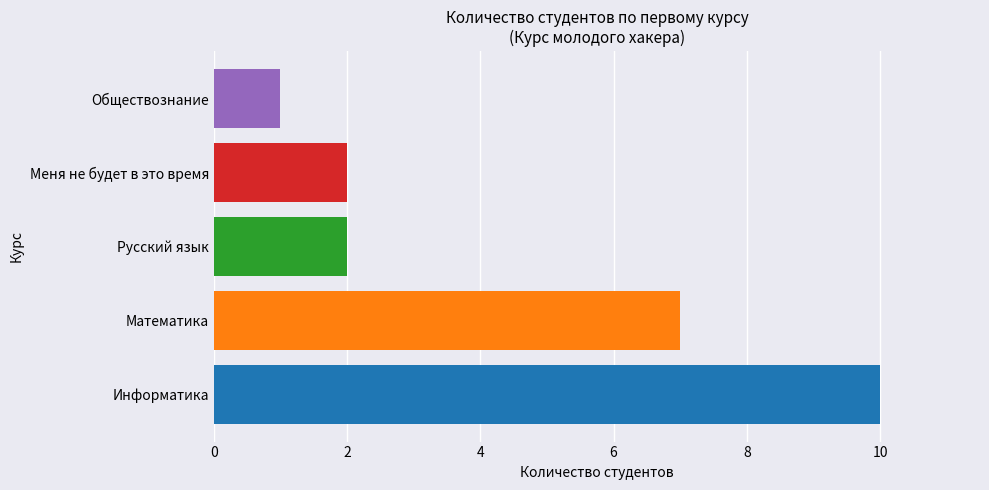

What is the minimum value shown in the chart?

1